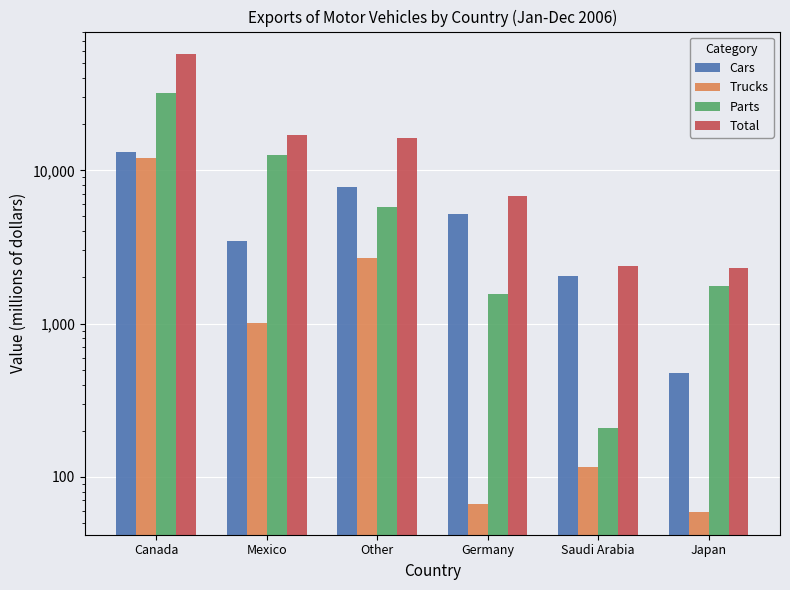

Reading left to right, extract all data points from this chart.

Cars: 13135	3451	7761	5195	2036	477
Trucks: 11992	1007	2675	66	115	59
Parts: 31952	12606	5722	1557	207	1755
Total: 57079	17065	16158	6818	2358	2291